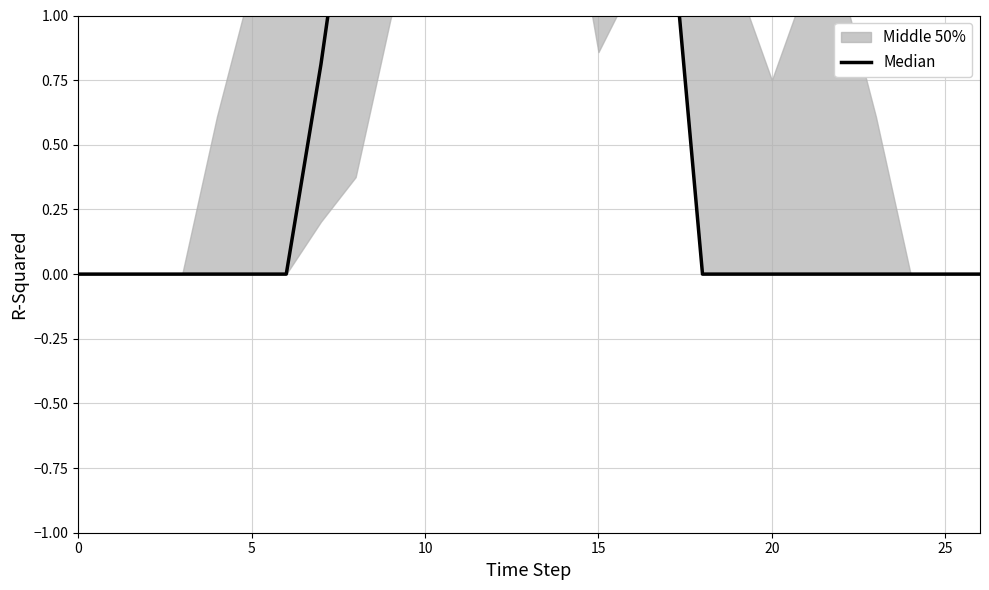

What is the label of the 2nd point from the left?

5